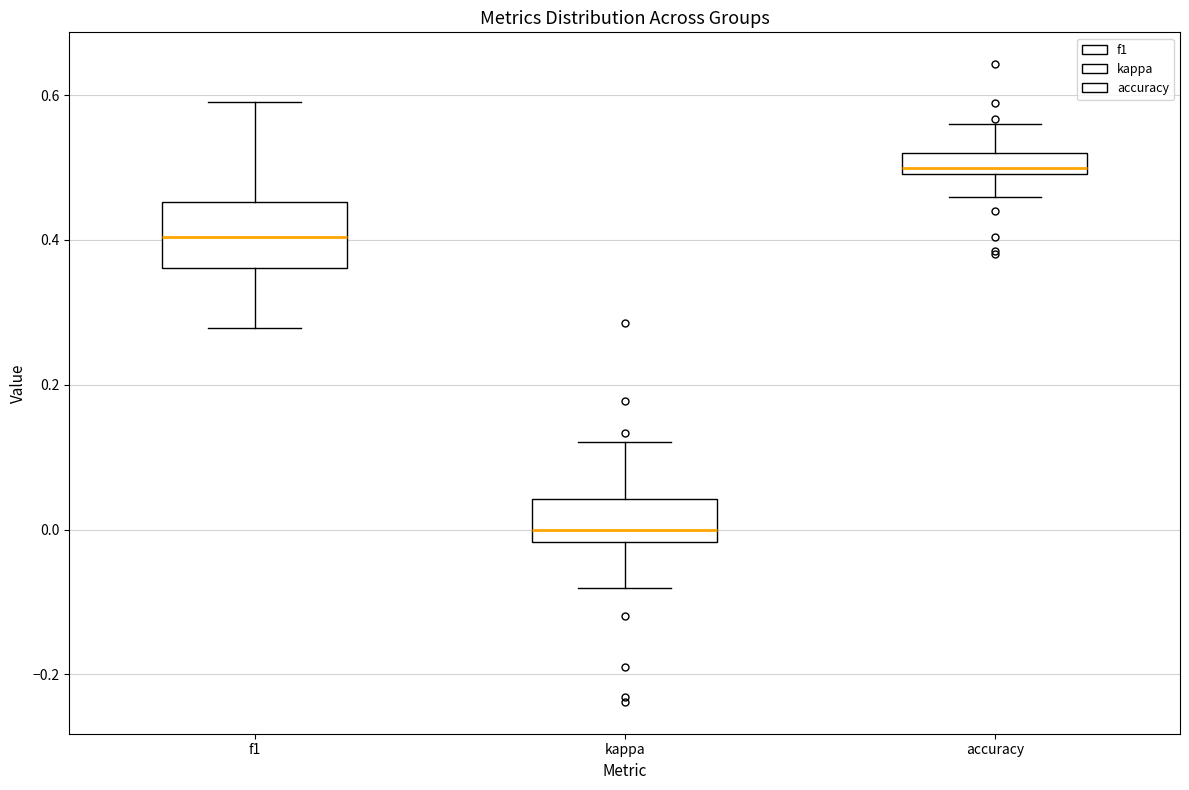

Which box is the tallest, from its lower edge to its upper edge?

f1